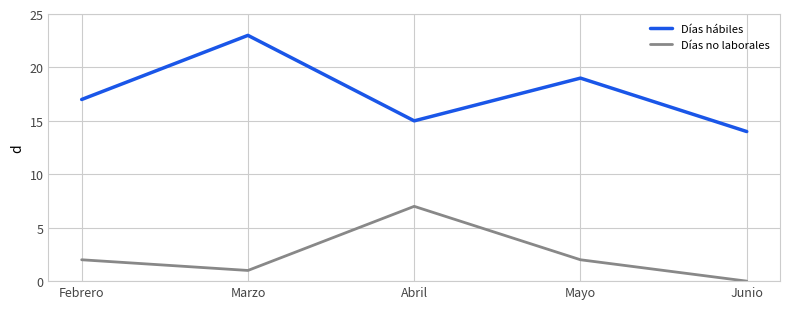

What is the lowest value of the Días hábiles series?

14